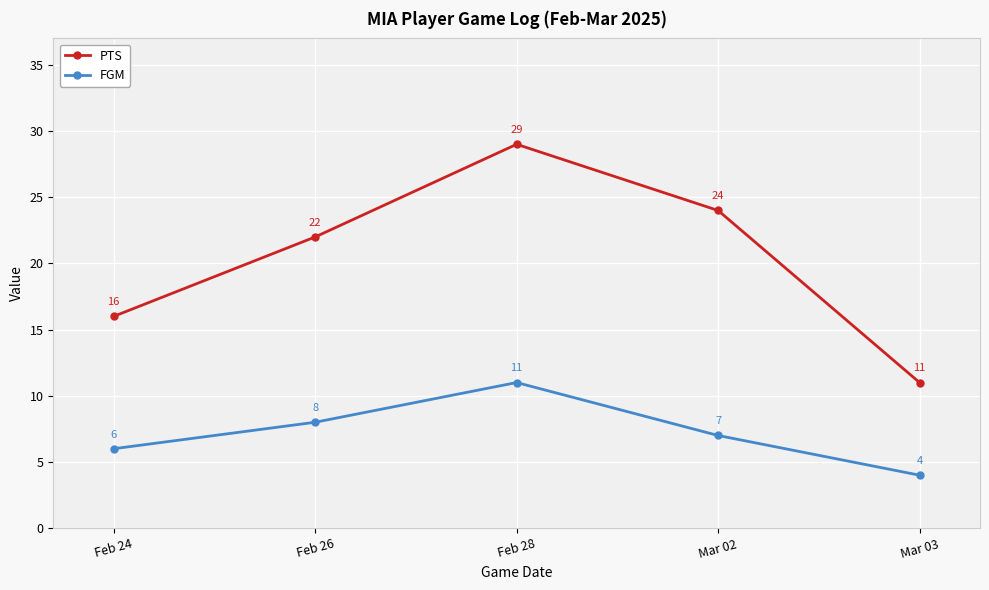

How many distinct data groups are displayed?

2